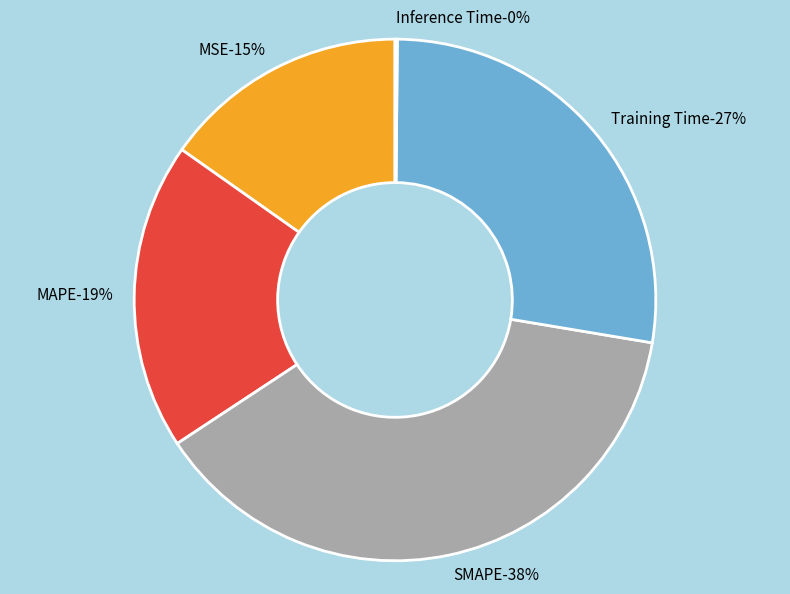

Rank the categories by value from lowest to highest.

Inference Time, MSE, MAPE, Training Time, SMAPE